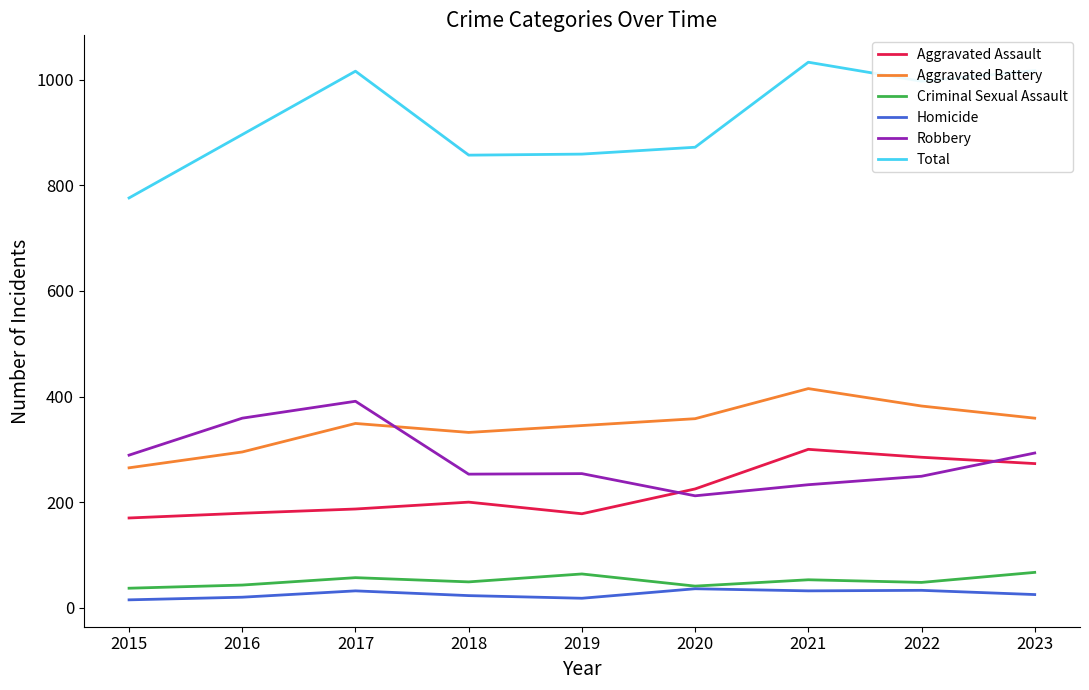

What are all the series names shown in the legend?

Aggravated Assault, Aggravated Battery, Criminal Sexual Assault, Homicide, Robbery, Total